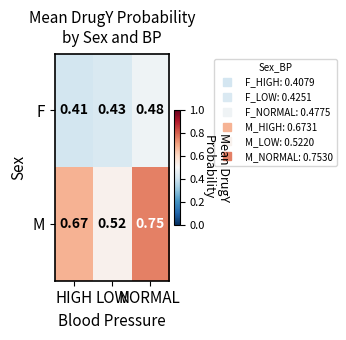

At which label is F closest to 0?

HIGH